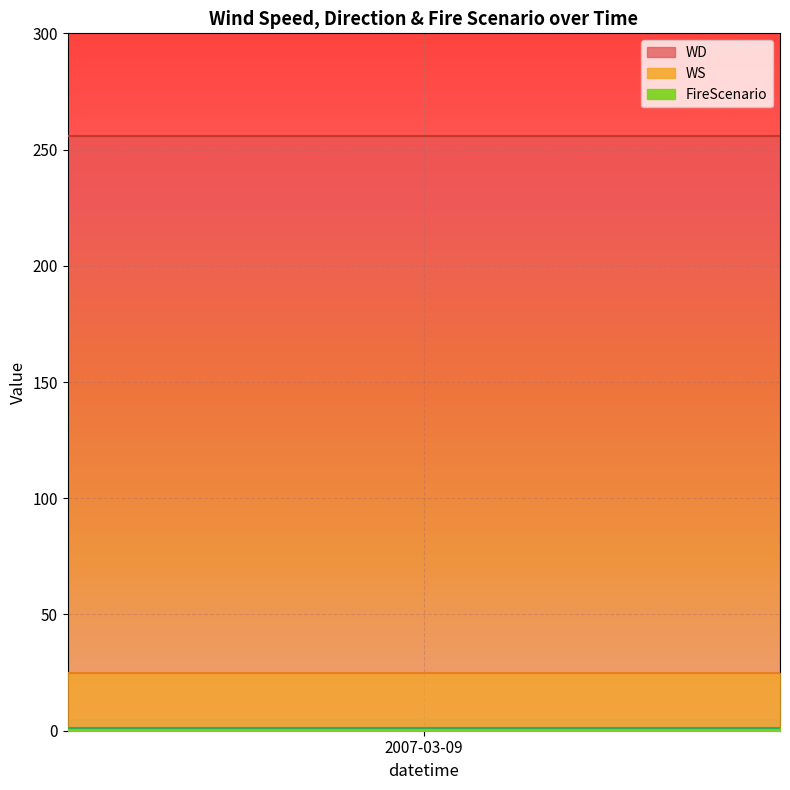

How many lines are shown in the chart?

3